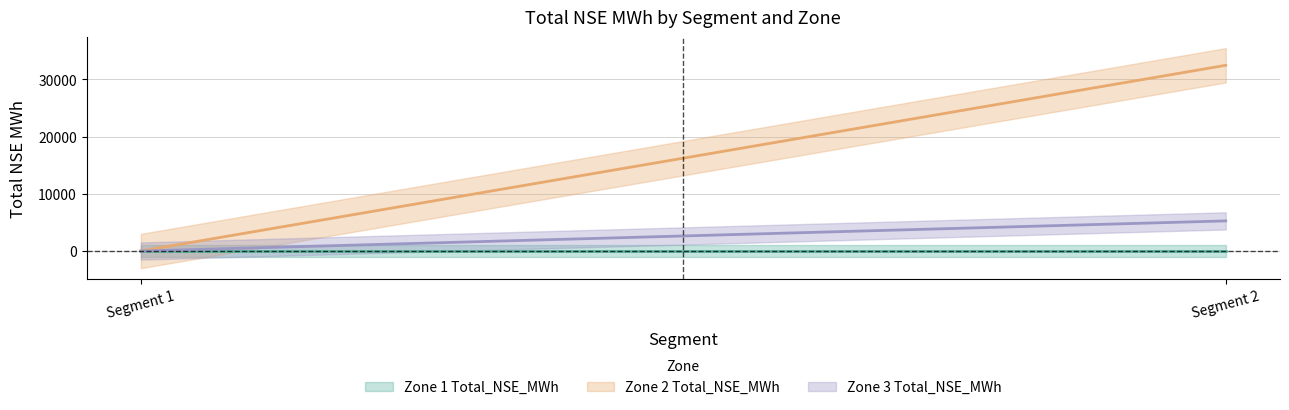

What is the sum of all Zone 3 Total_NSE_MWh values?

5261.4